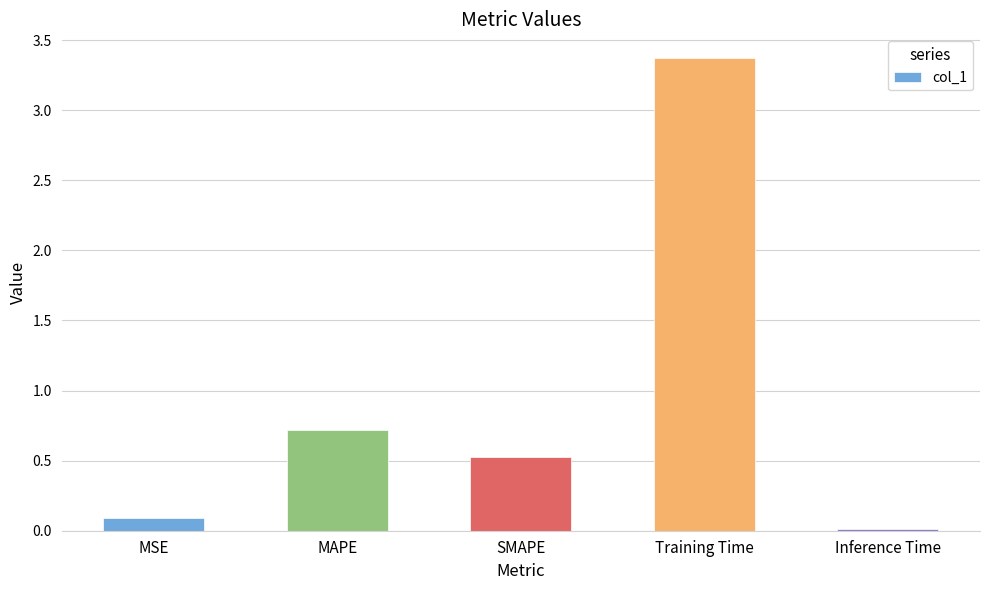

The value at SMAPE is 0.7. True or false?

False